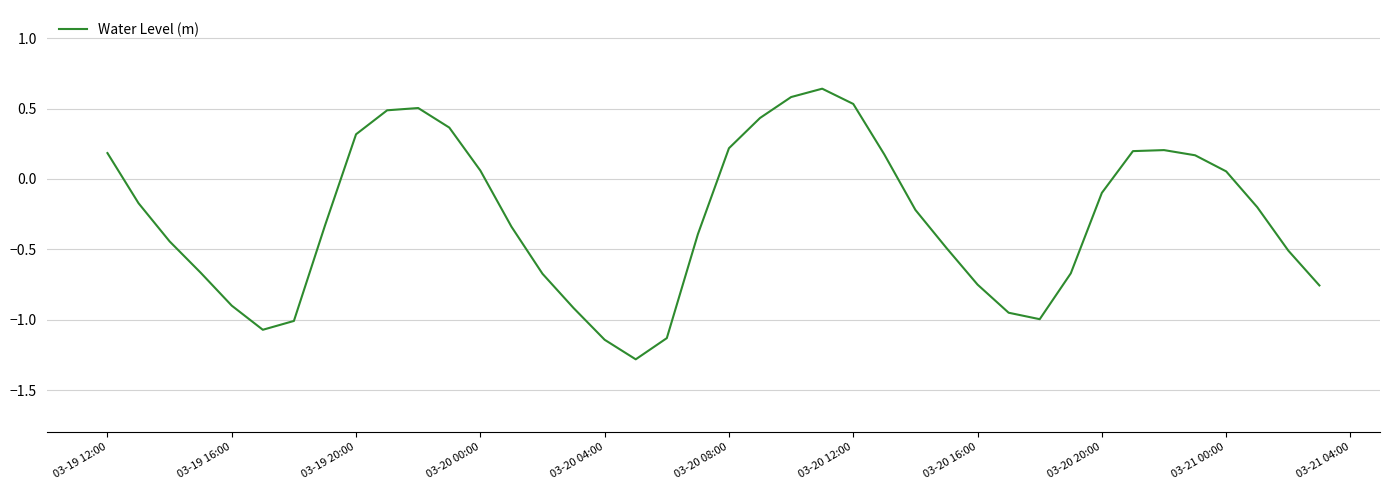

What is the difference between the maximum and minimum values?

1.9